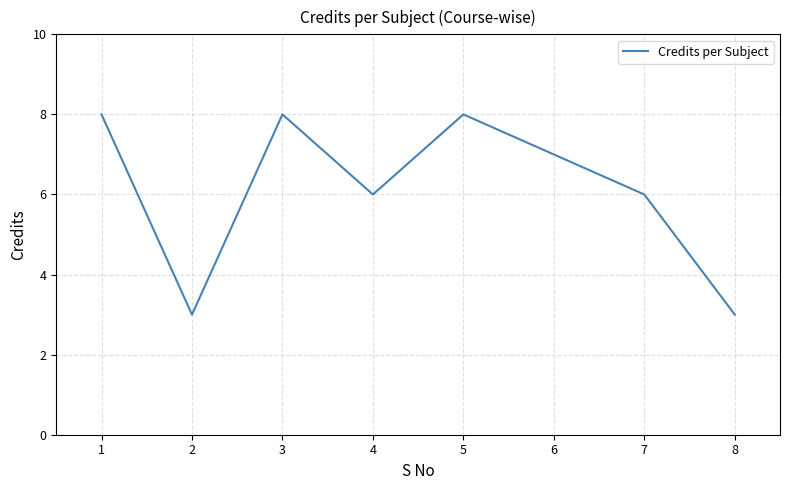

How many values are below 7?

4